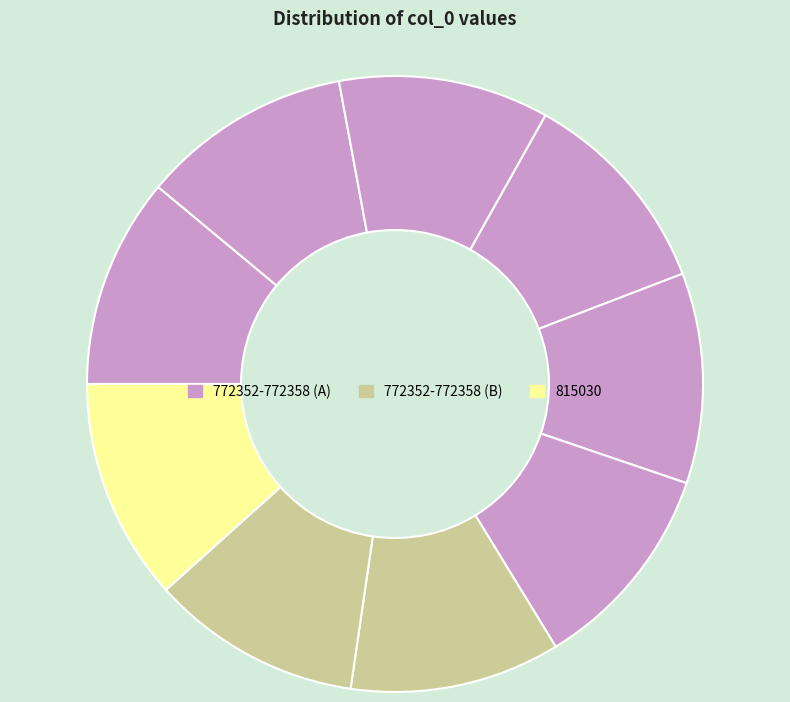

How many segments does this pie chart have?

9